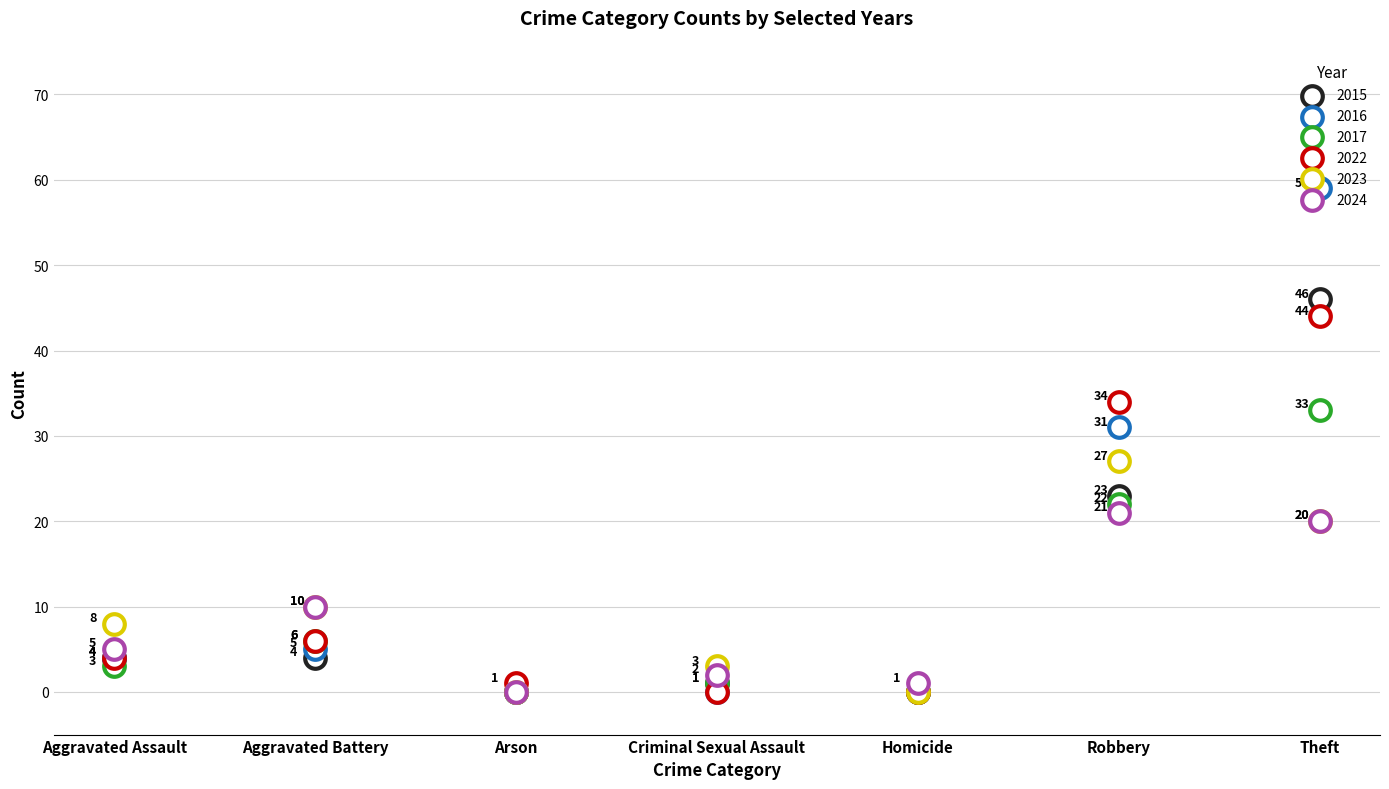

What are all the series names shown in the legend?

2015, 2016, 2017, 2022, 2023, 2024